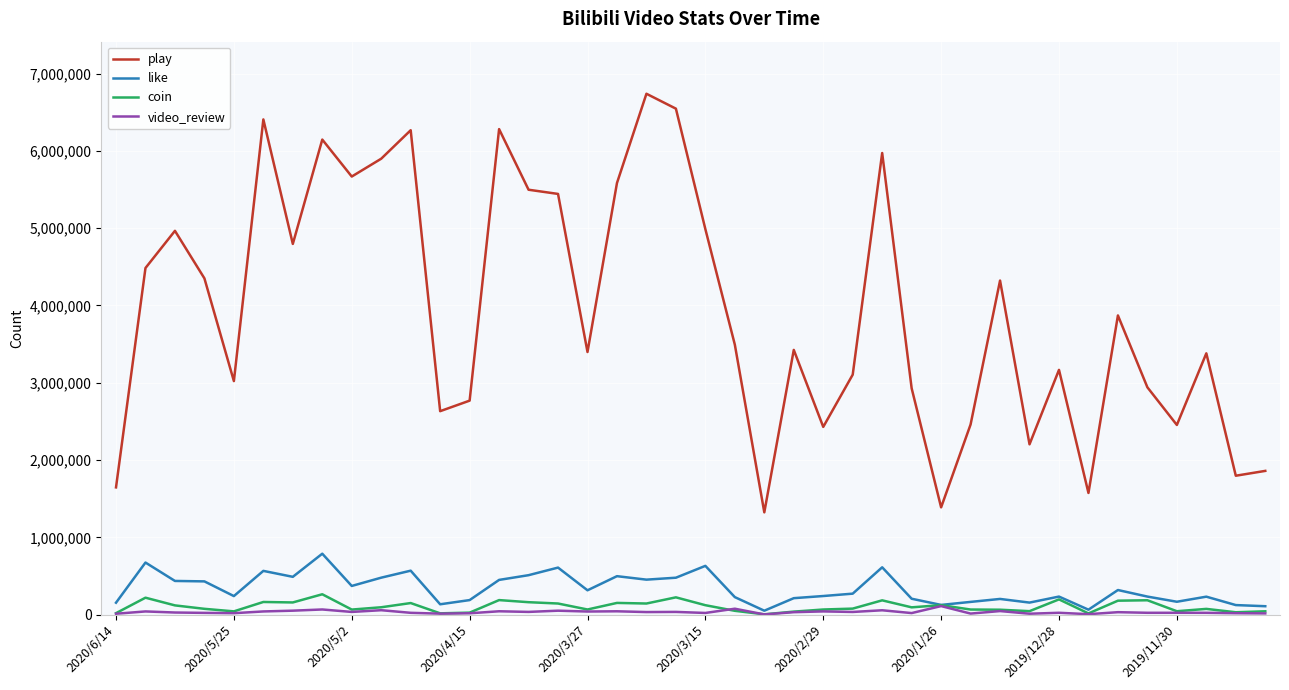

True or false: play and like intersect in this chart.

False